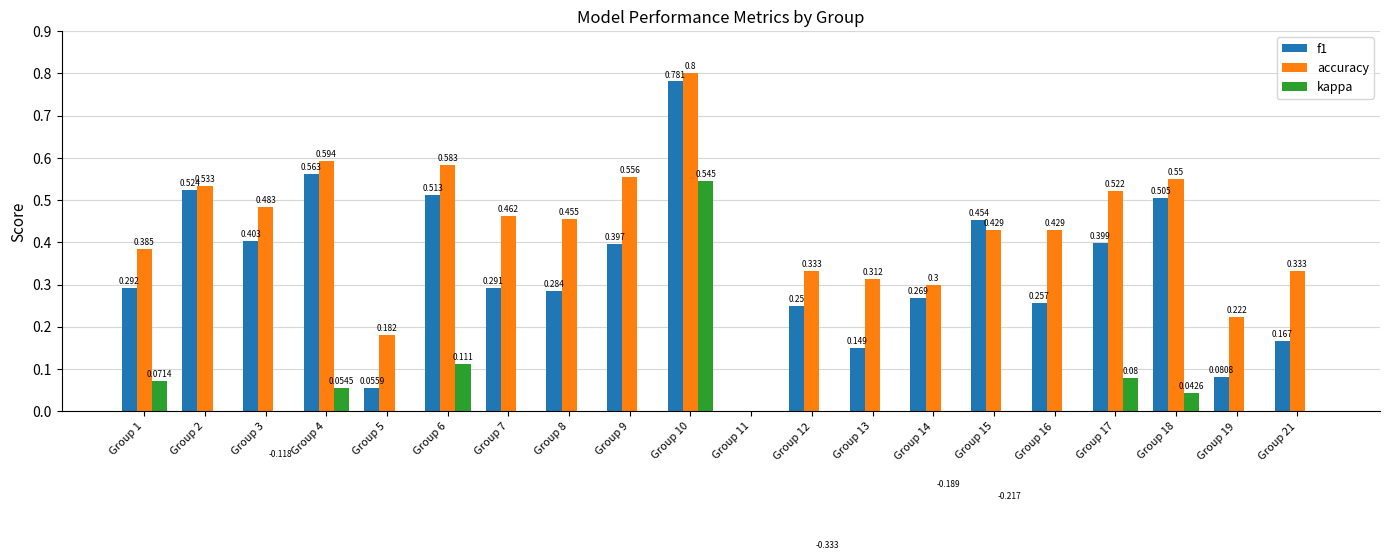

Reading left to right, what are all the values shown in this chart?

f1: 0.3	0.5	0.4	0.6	0.1	0.5	0.3	0.3	0.4	0.8	0.0	0.2	0.1	0.3	0.5	0.3	0.4	0.5	0.1	0.2
accuracy: 0.4	0.5	0.5	0.6	0.2	0.6	0.5	0.5	0.6	0.8	0.0	0.3	0.3	0.3	0.4	0.4	0.5	0.6	0.2	0.3
kappa: 0.1	0.0	-0.1	0.1	0.0	0.1	0.0	0.0	0.0	0.5	0.0	-0.3	0.0	-0.2	-0.2	0.0	0.1	0.0	0.0	0.0